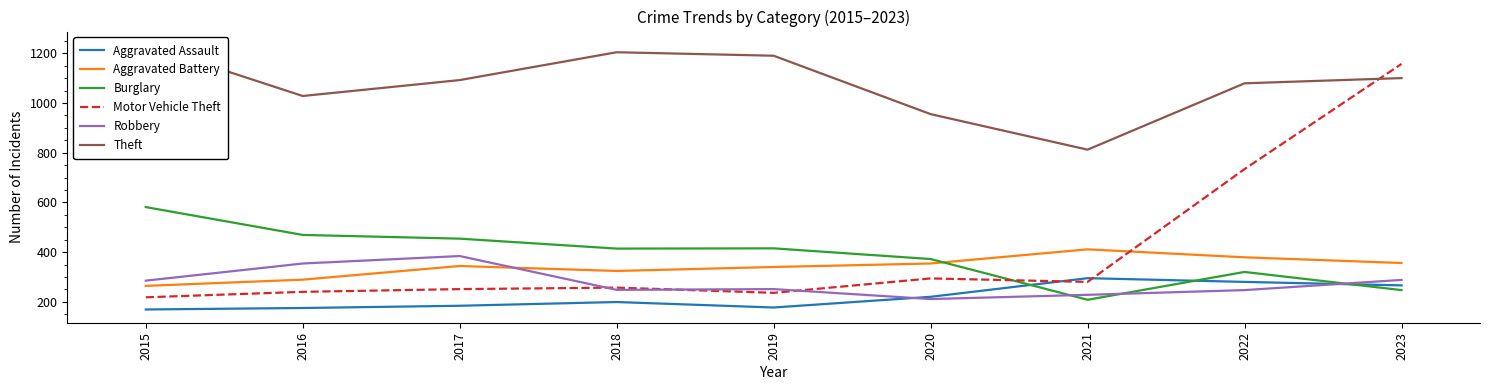

At which label does Robbery first exceed 251?

2015